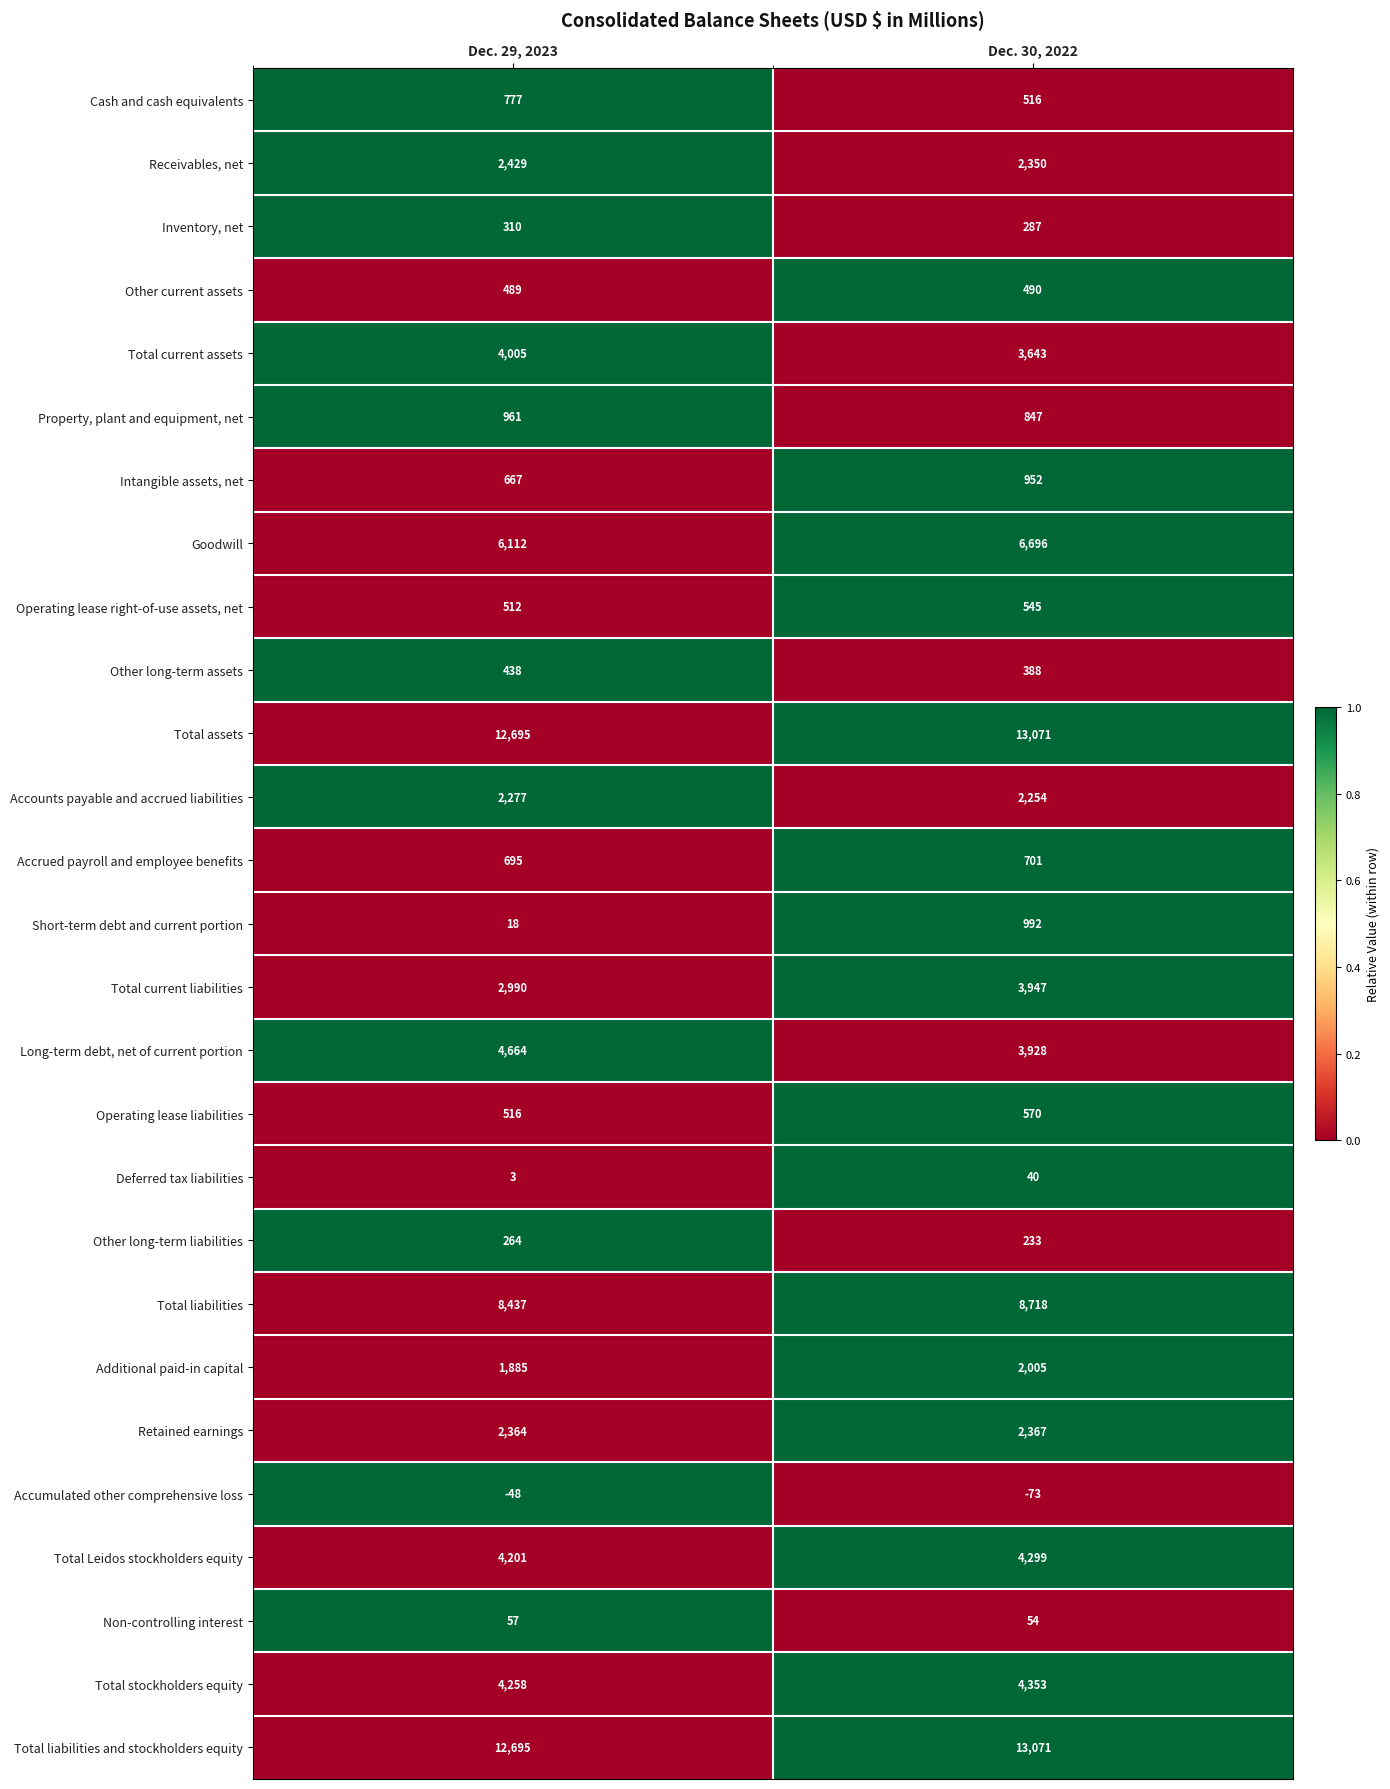

What is the maximum value shown in the chart?

13071